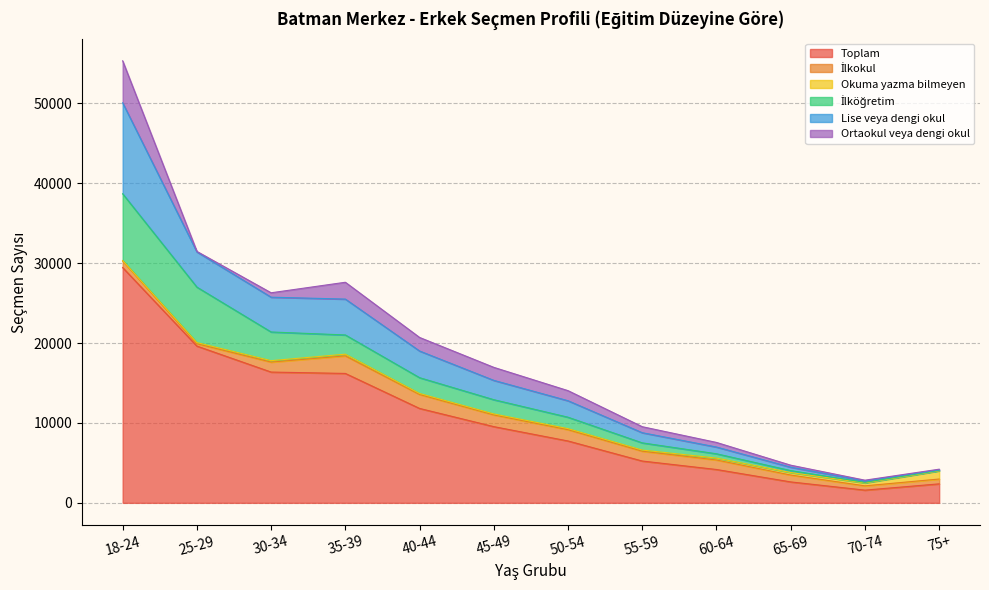

True or false: Lise veya dengi okul and Toplam intersect in this chart.

False